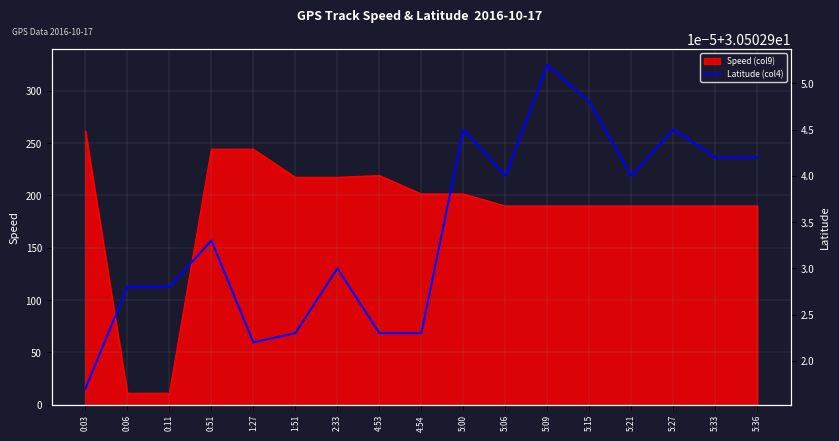

True or false: Speed (col9) has a value of 118.2 at 2:33.

False